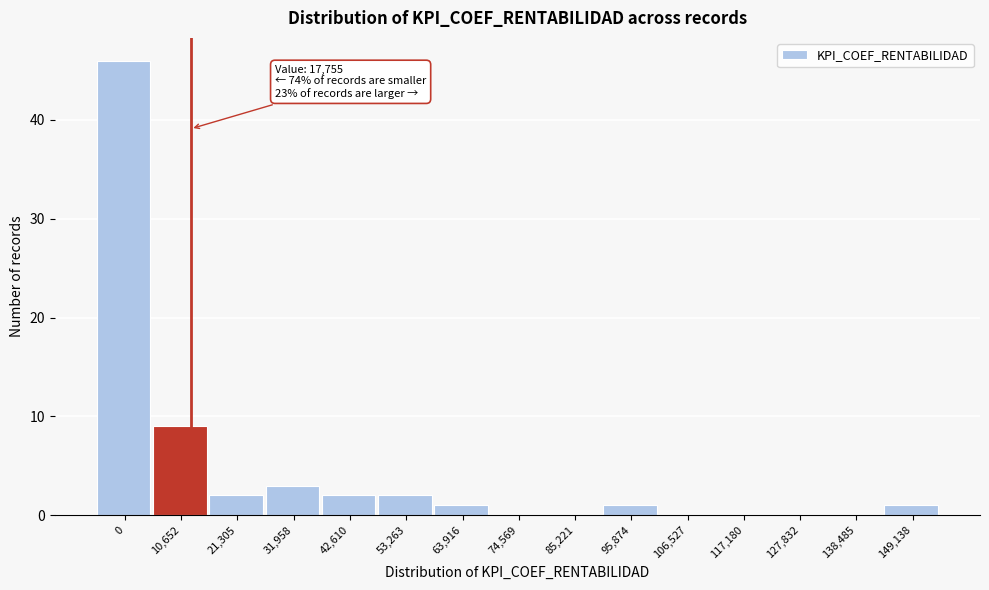

Reading left to right, what are all the values shown in this chart?

0=46	10,652=9	21,305=2	31,958=3	42,610=2	53,263=2	63,916=1	74,569=0	85,221=0	95,874=1	106,527=0	117,180=0	127,832=0	138,485=0	149,138=1